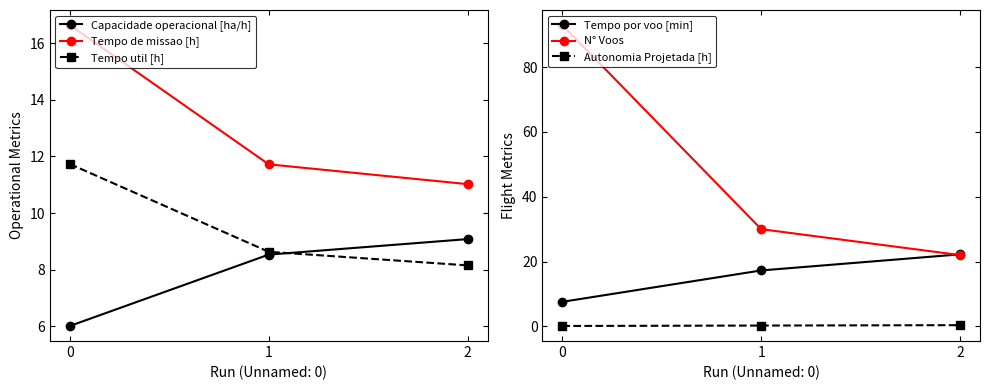

What are all the series names shown in the legend?

Capacidade operacional [ha/h], Tempo de missao [h], Tempo util [h], Tempo por voo [min], N° Voos, Autonomia Projetada [h]